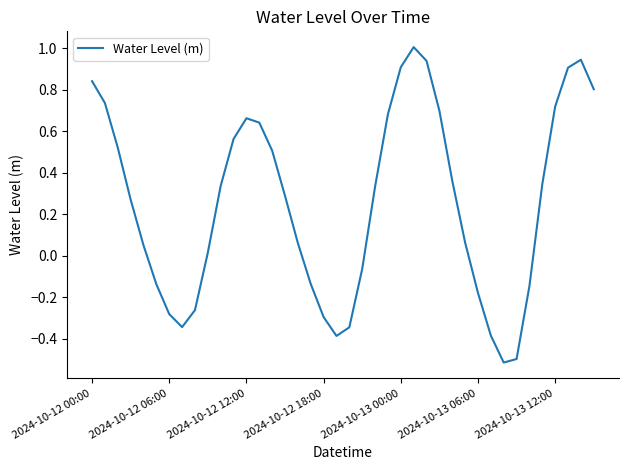

What is the minimum value shown in the chart?

-0.5